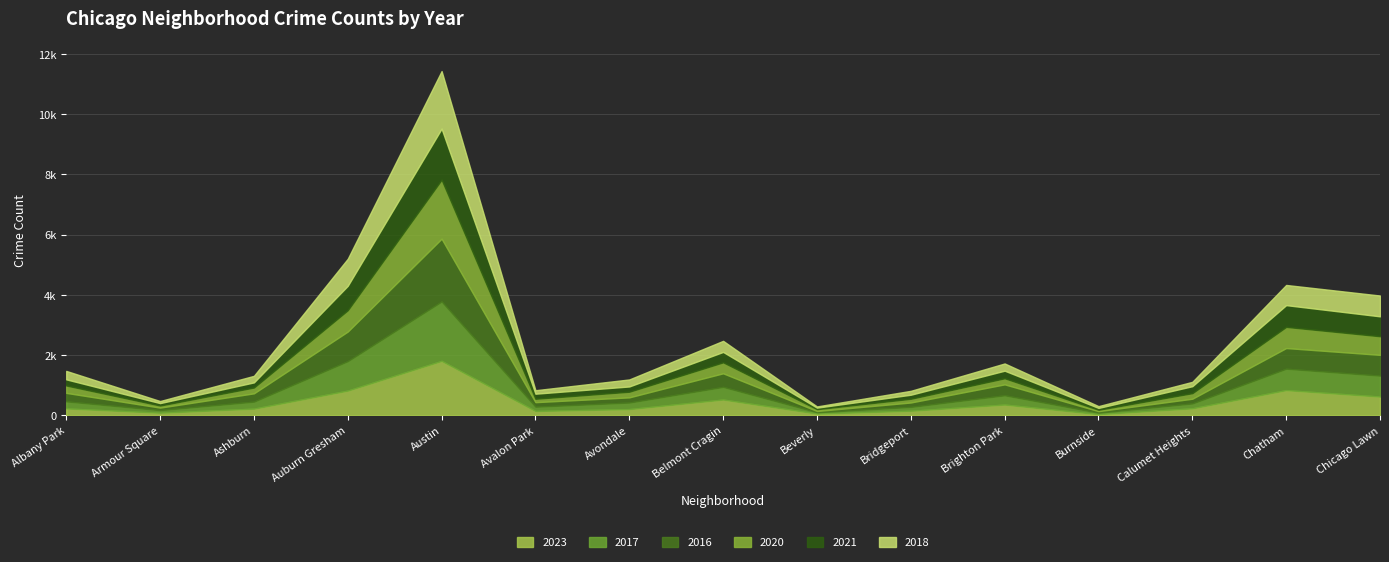

Is the value of 2023 at Armour Square greater than the value of 2020 at Auburn Gresham?

No